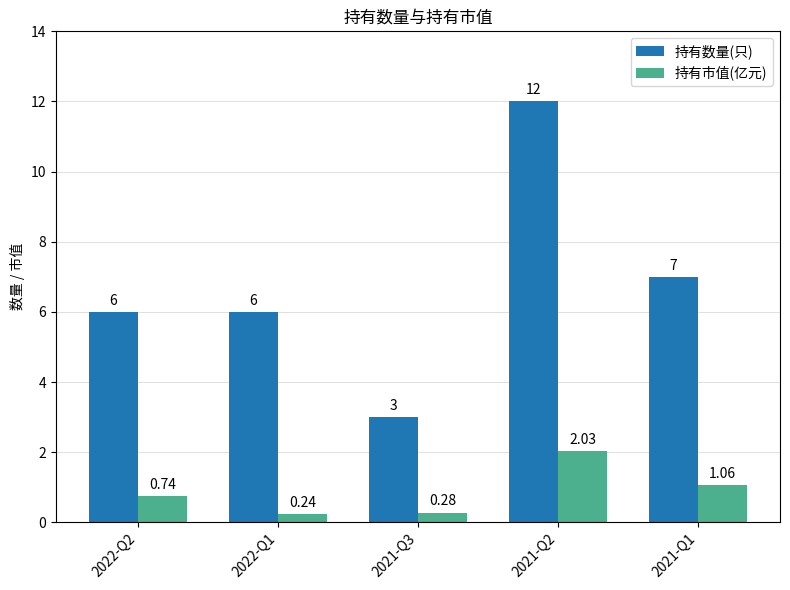

Count the 持有数量(只) values in the range 6 to 7.

3